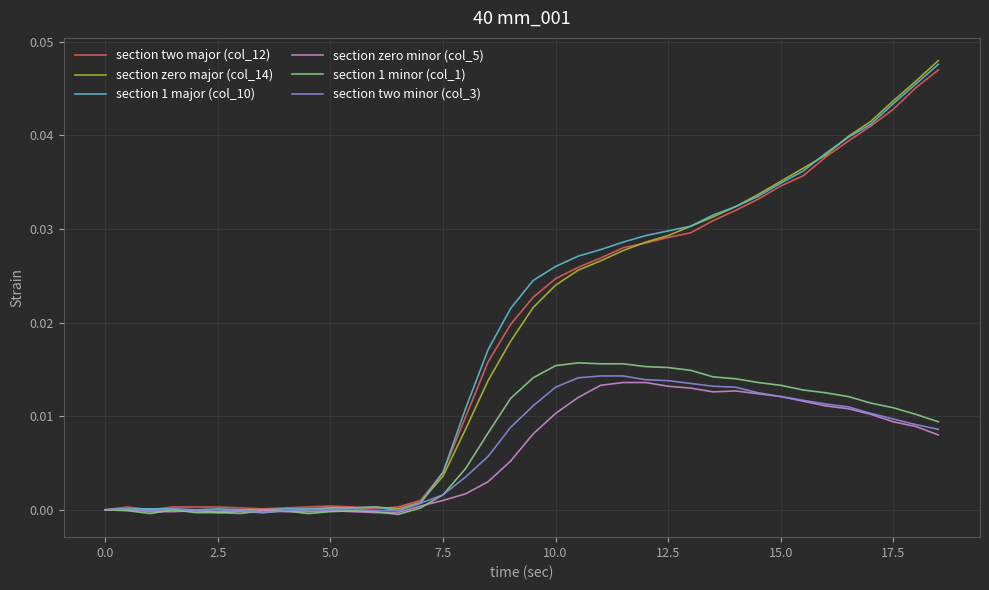

Which series has the largest range (max minus min)?

section zero major (col_14)